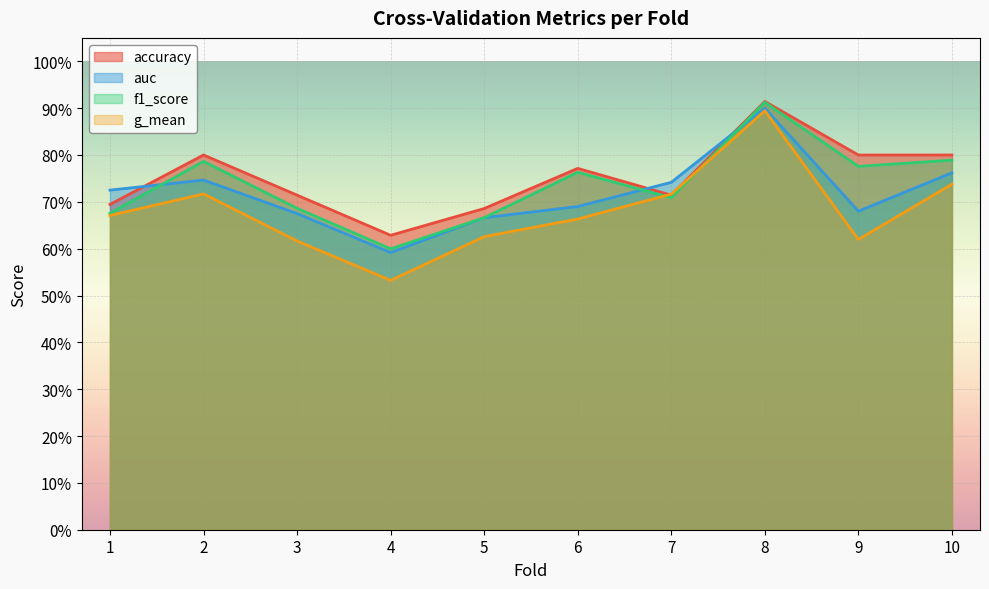

Rank the series by their maximum value, from lowest to highest.

g_mean, auc, f1_score, accuracy